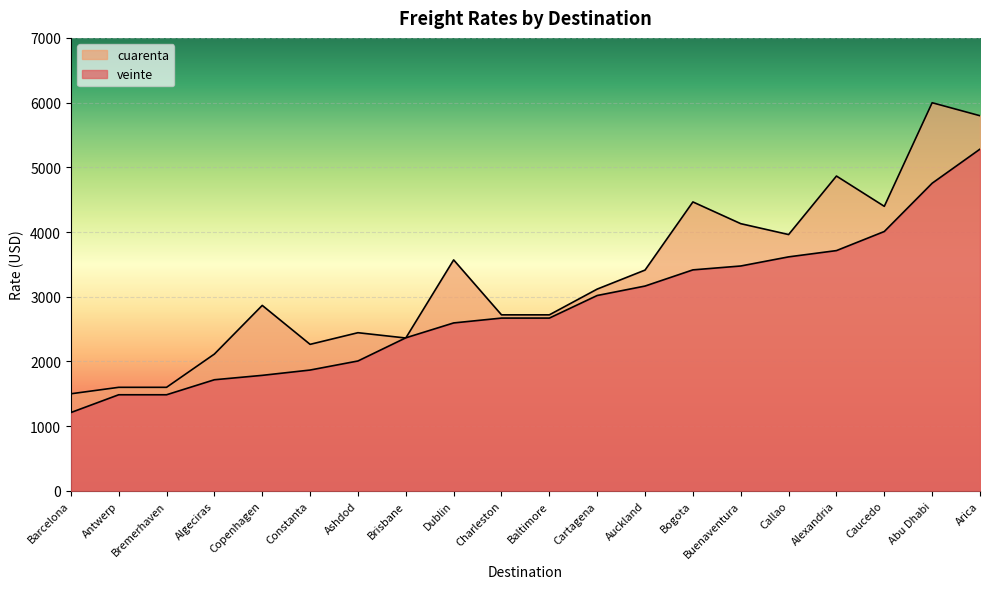

The value of cuarenta at Arica is 4055. True or false?

False